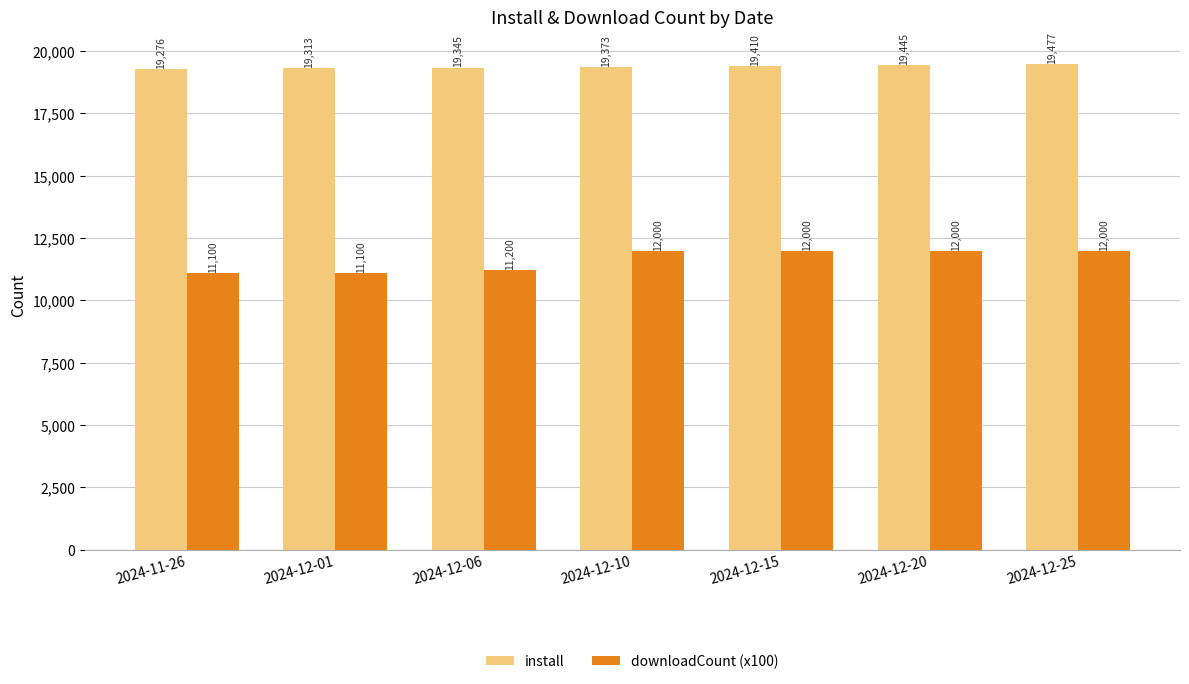

List the series in order of their peak value, lowest first.

downloadCount (x100), install